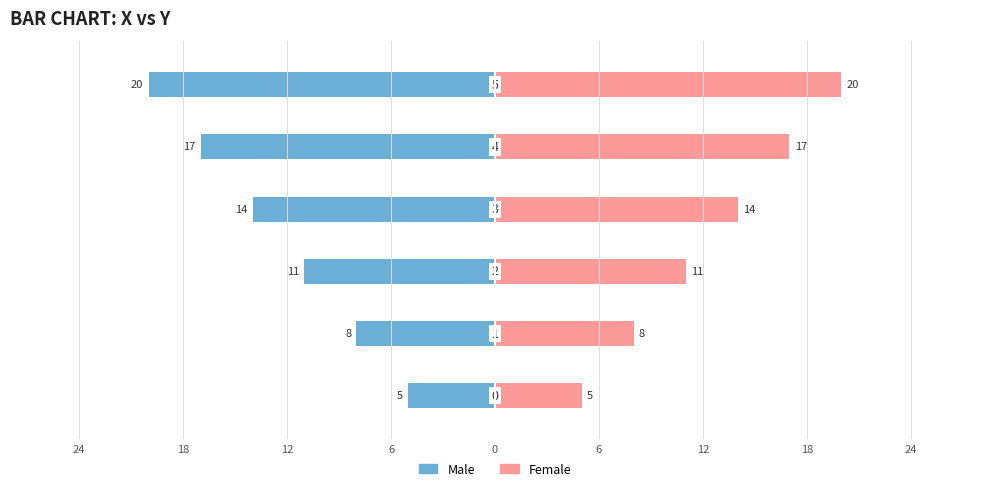

Reading left to right, what are all the values shown in this chart?

Male: -5	-8	-11	-14	-17	-20
Female: 5	8	11	14	17	20